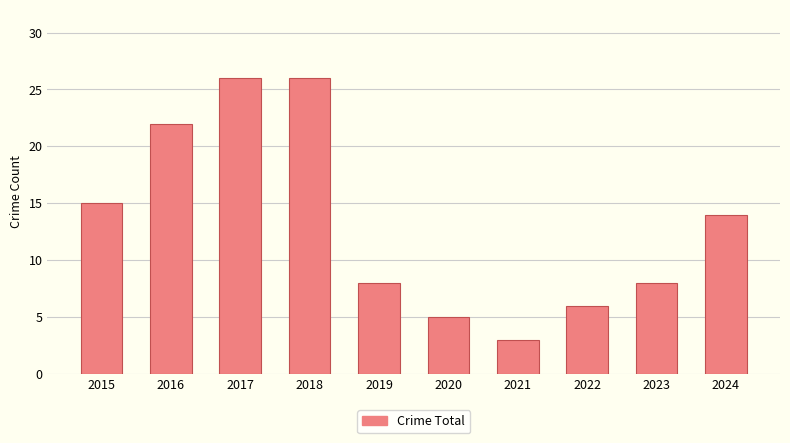

What is the smallest value displayed?

3